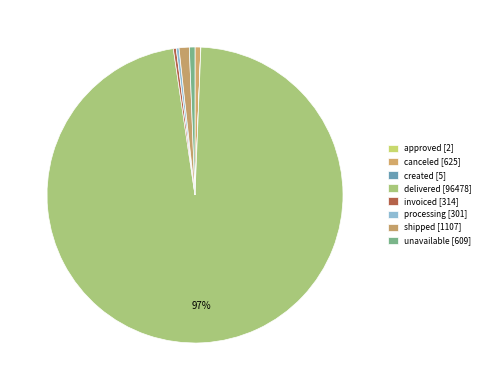

Which category has the biggest portion of the pie?

delivered